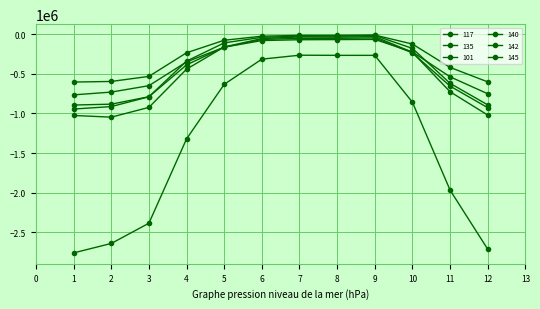

Reading left to right, what are all the values shown in this chart?

117: 1=-1025250.8	2=-1046507.4	3=-923511.4	4=-441362.5	5=-161411.2	6=-55444.7	7=-34924.8	8=-37400.6	9=-30305.9	10=-228559.9	11=-726264.2	12=-1020156.5
135: 1=-603988.7	2=-596164.6	3=-532173.8	4=-234478.4	5=-76442.5	6=-25584.8	7=-15414.1	8=-15561.4	9=-11128.4	10=-124518.5	11=-419255.3	12=-601723.4
101: 1=-893598.9	2=-882793.8	3=-788900.0	4=-339754.8	5=-109675.2	6=-39648.2	7=-24861.7	8=-24927.6	9=-16041.7	10=-179349.7	11=-619984.9	12=-891746.8
140: 1=-2758422.9	2=-2639359.5	3=-2384172.3	4=-1320642.8	5=-632481.4	6=-314984.7	7=-265234.3	8=-267043.7	9=-267052.0	10=-858496.9	11=-1966776.9	12=-2711891.3
142: 1=-944304.2	2=-913068.9	3=-789445.4	4=-387077.0	5=-163322.6	6=-66560.6	7=-52729.6	8=-51679.1	9=-47916.0	10=-235499.9	11=-654900.7	12=-926963.0
145: 1=-765557.7	2=-730439.1	3=-649523.5	4=-349575.4	5=-163944.1	6=-80591.6	7=-70109.1	8=-68243.1	9=-66129.0	10=-224267.5	11=-537826.8	12=-751413.3